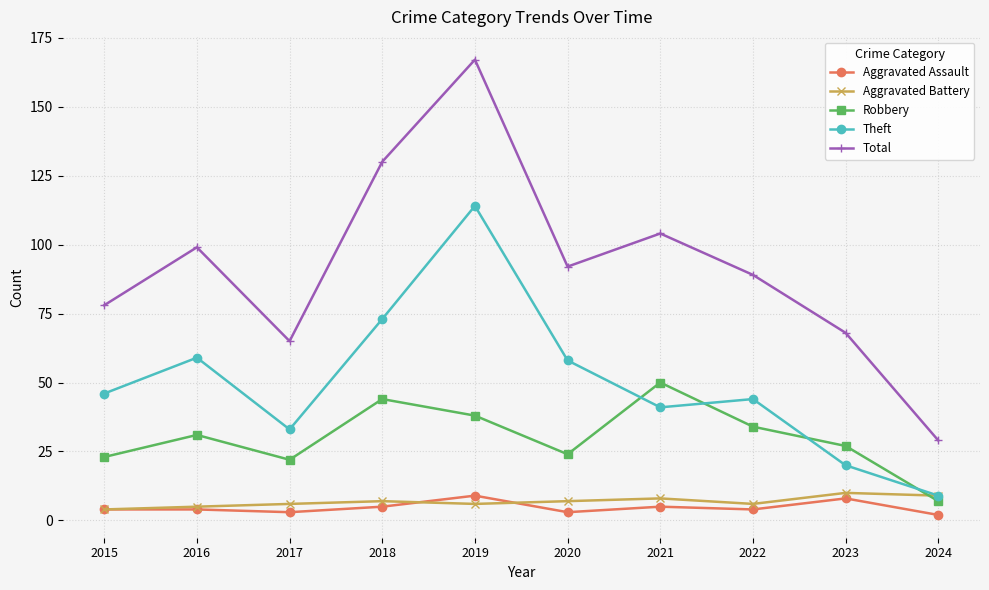

At which category does Total reach its first local peak?

2016